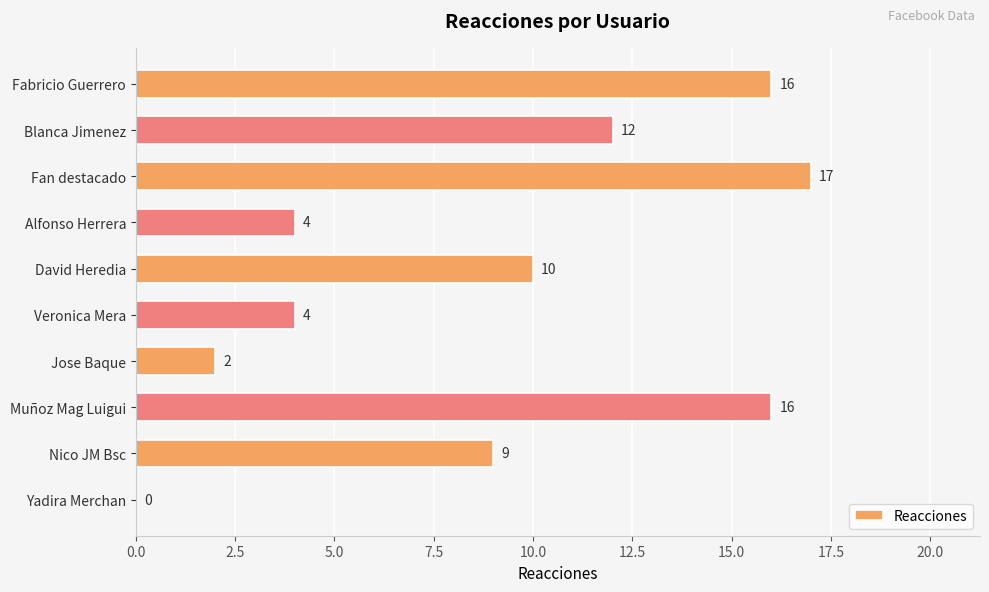

What is the greatest value displayed?

17